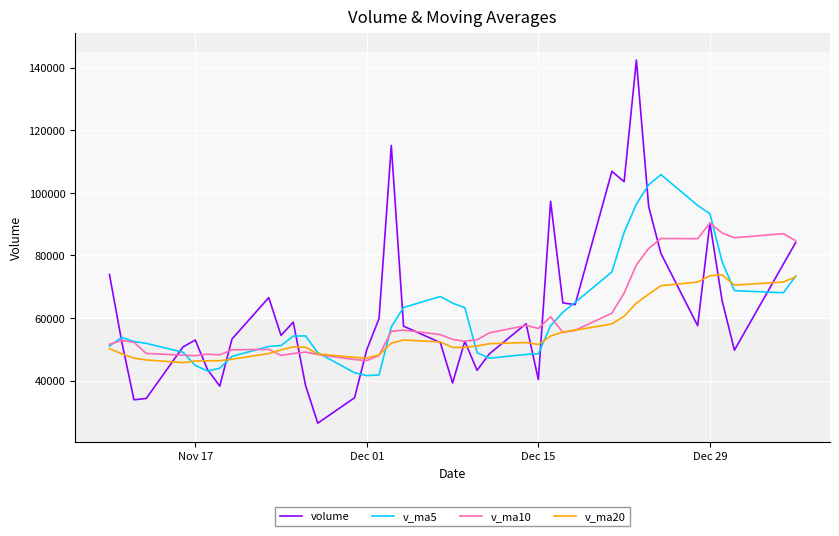

What is the maximum value shown in the chart?

142427.4